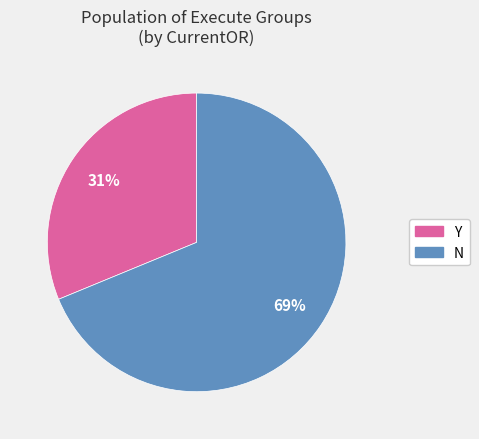

To the nearest percent, what is the difference between the largest and smallest slice percentages?

38%